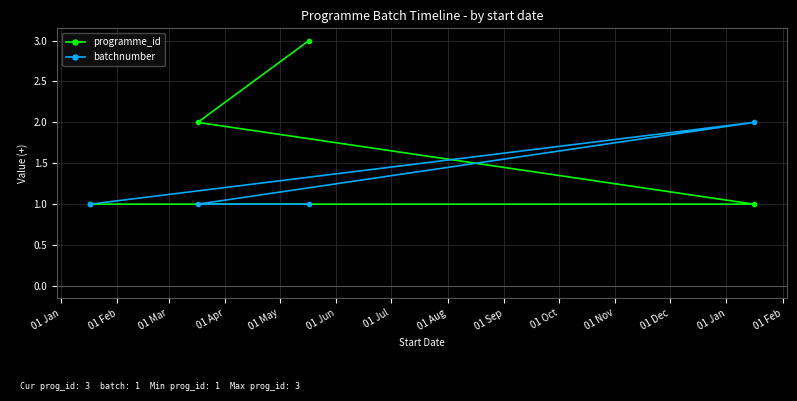

Count the number of data series in this chart.

2